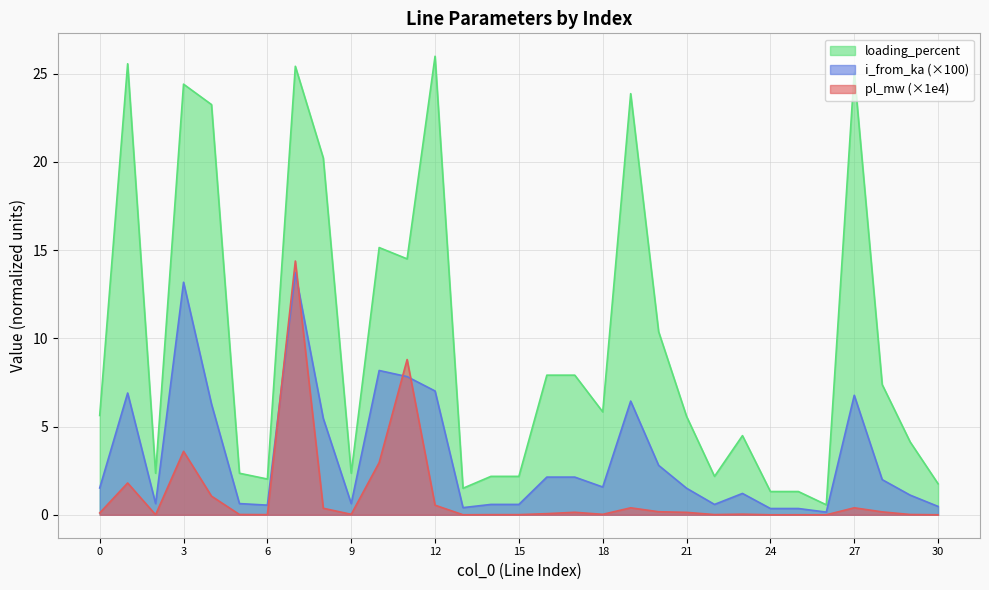

What is the spread (max minus min) of values at 19?

23.5